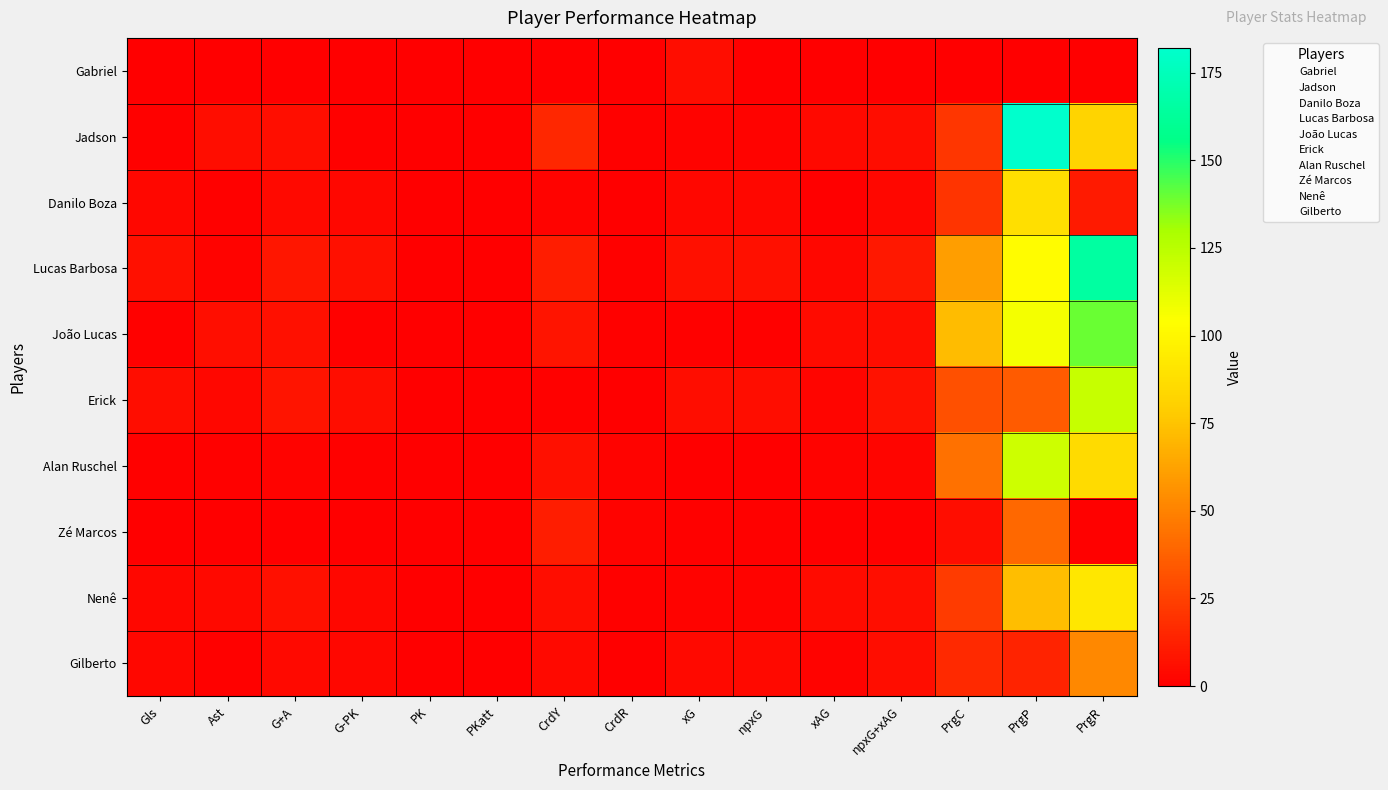

Reading left to right, extract all data points from this chart.

Gabriel: Gls=0.0	Ast=0.0	G+A=0.0	G-PK=0.0	PK=0.0	PKatt=0.0	CrdY=0.0	CrdR=0.0	xG=5.0	npxG=0.0	xAG=0.0	npxG+xAG=0.0	PrgC=0.0	PrgP=0.0	PrgR=0.0
Jadson: Gls=1.0	Ast=5.0	G+A=6.0	G-PK=1.0	PK=0.0	PKatt=0.0	CrdY=15.0	CrdR=1.0	xG=1.7	npxG=1.7	xAG=3.7	npxG+xAG=5.4	PrgC=21.0	PrgP=182.0	PrgR=82.0
Danilo Boza: Gls=3.0	Ast=1.0	G+A=4.0	G-PK=3.0	PK=0.0	PKatt=0.0	CrdY=2.0	CrdR=0.0	xG=2.9	npxG=2.9	xAG=0.3	npxG+xAG=3.2	PrgC=20.0	PrgP=88.0	PrgR=10.0
Lucas Barbosa: Gls=7.0	Ast=2.0	G+A=9.0	G-PK=7.0	PK=0.0	PKatt=0.0	CrdY=12.0	CrdR=1.0	xG=6.4	npxG=6.4	xAG=3.4	npxG+xAG=9.8	PrgC=61.0	PrgP=103.0	PrgR=165.0
João Lucas: Gls=1.0	Ast=6.0	G+A=7.0	G-PK=1.0	PK=0.0	PKatt=0.0	CrdY=8.0	CrdR=1.0	xG=1.0	npxG=1.0	xAG=4.4	npxG+xAG=5.4	PrgC=72.0	PrgP=107.0	PrgR=140.0
Erick: Gls=5.0	Ast=3.0	G+A=8.0	G-PK=5.0	PK=0.0	PKatt=0.0	CrdY=1.0	CrdR=0.0	xG=5.0	npxG=5.0	xAG=2.6	npxG+xAG=7.6	PrgC=31.0	PrgP=35.0	PrgR=121.0
Alan Ruschel: Gls=1.0	Ast=1.0	G+A=2.0	G-PK=1.0	PK=0.0	PKatt=0.0	CrdY=7.0	CrdR=2.0	xG=0.7	npxG=0.7	xAG=1.7	npxG+xAG=2.4	PrgC=44.0	PrgP=119.0	PrgR=86.0
Zé Marcos: Gls=0.0	Ast=0.0	G+A=0.0	G-PK=0.0	PK=0.0	PKatt=0.0	CrdY=12.0	CrdR=2.0	xG=0.8	npxG=0.8	xAG=0.1	npxG+xAG=0.9	PrgC=5.0	PrgP=40.0	PrgR=1.0
Nenê: Gls=3.0	Ast=4.0	G+A=7.0	G-PK=3.0	PK=0.0	PKatt=0.0	CrdY=5.0	CrdR=1.0	xG=1.7	npxG=1.7	xAG=4.3	npxG+xAG=5.9	PrgC=23.0	PrgP=73.0	PrgR=92.0
Gilberto: Gls=3.0	Ast=1.0	G+A=4.0	G-PK=3.0	PK=0.0	PKatt=0.0	CrdY=4.0	CrdR=0.0	xG=3.7	npxG=3.7	xAG=1.5	npxG+xAG=5.2	PrgC=16.0	PrgP=14.0	PrgR=52.0